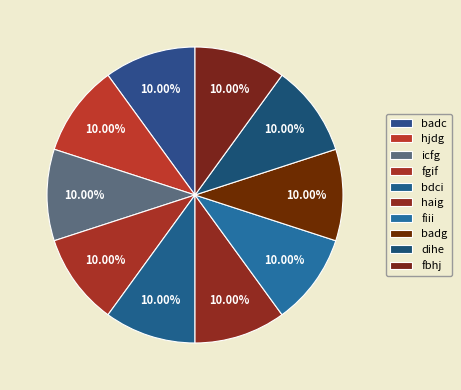

Does any single category account for the majority?

No